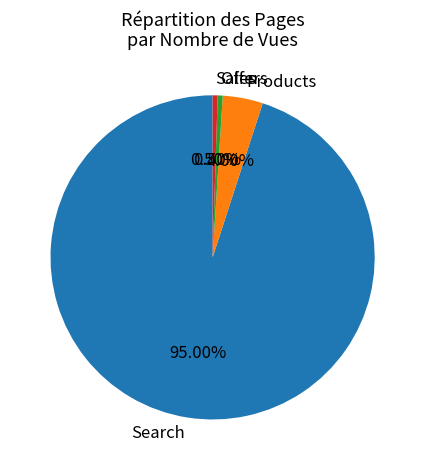

What is the largest slice in the pie chart?

Search